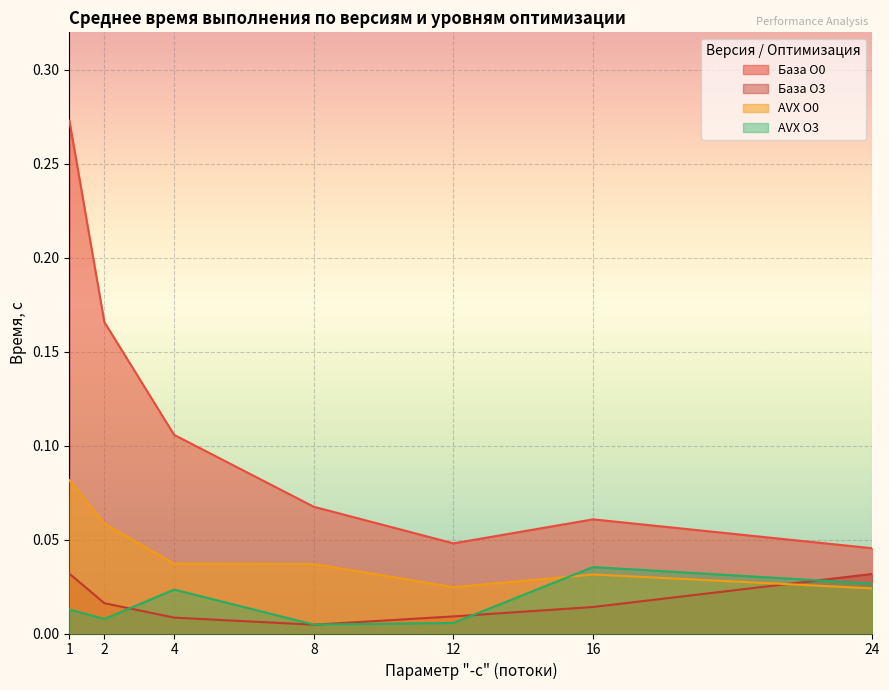

True or false: База O0 and AVX O3 cross at least once.

False